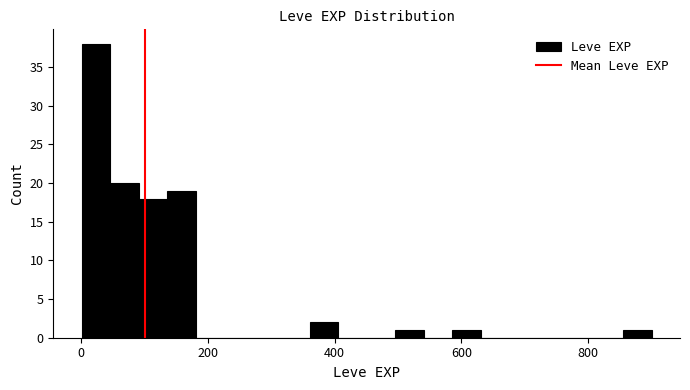

Around what value on the x-axis is the tallest bar? Give the approximate position of its centre, as read against the axis.

20